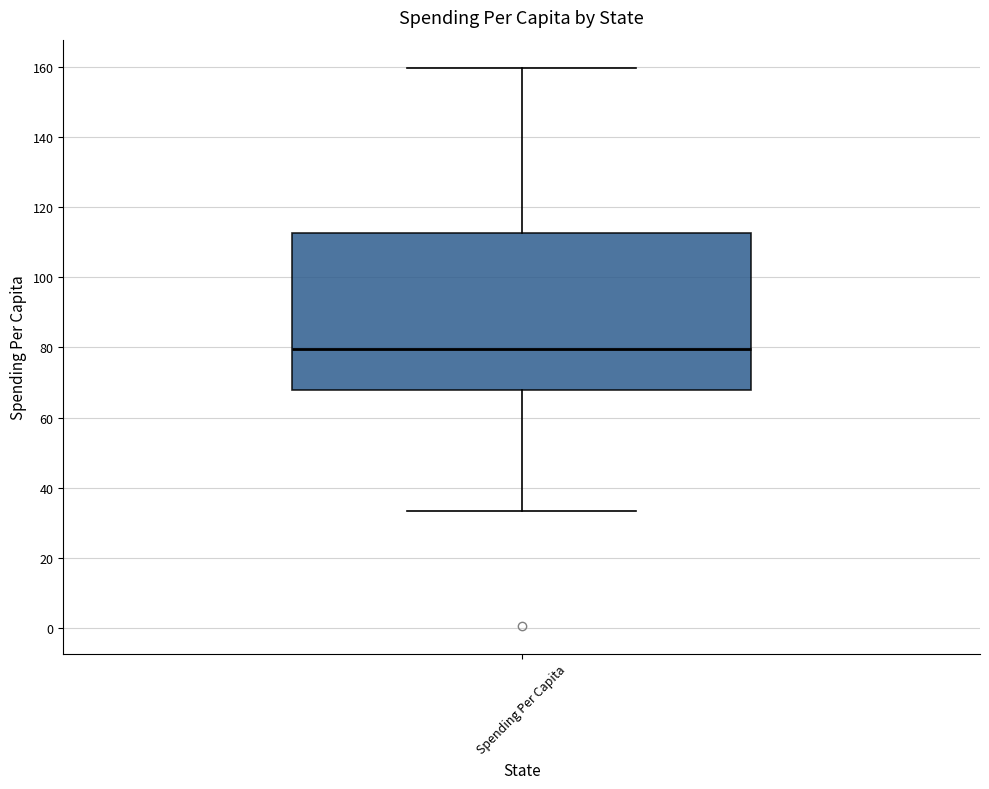

Where is the lower edge of the box for Spending Per Capita on the y-axis? The values are not printed on the chart, so give them approximately, as read against the axis.

68